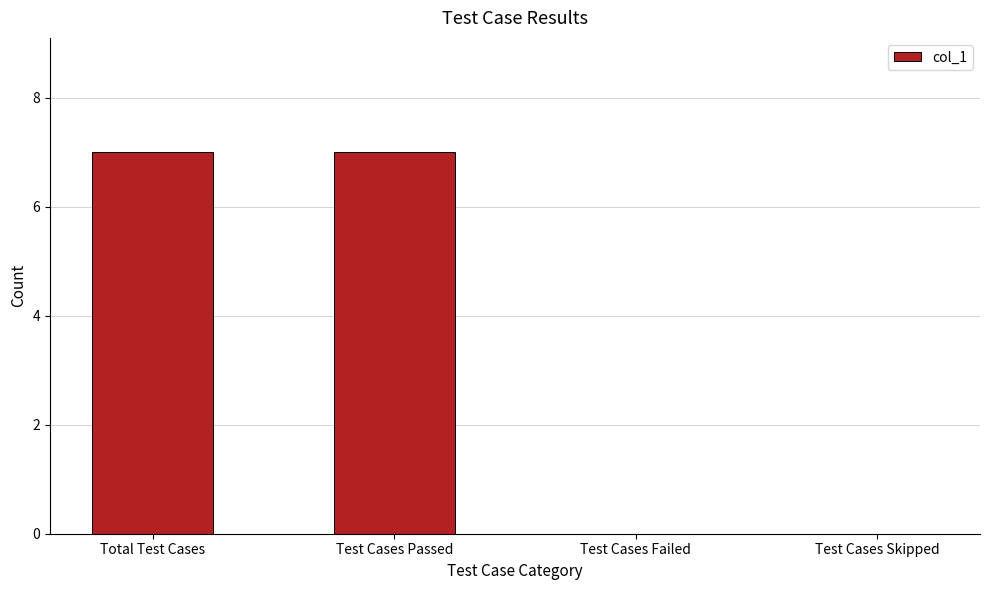

Read the value at Test Cases Passed.

7